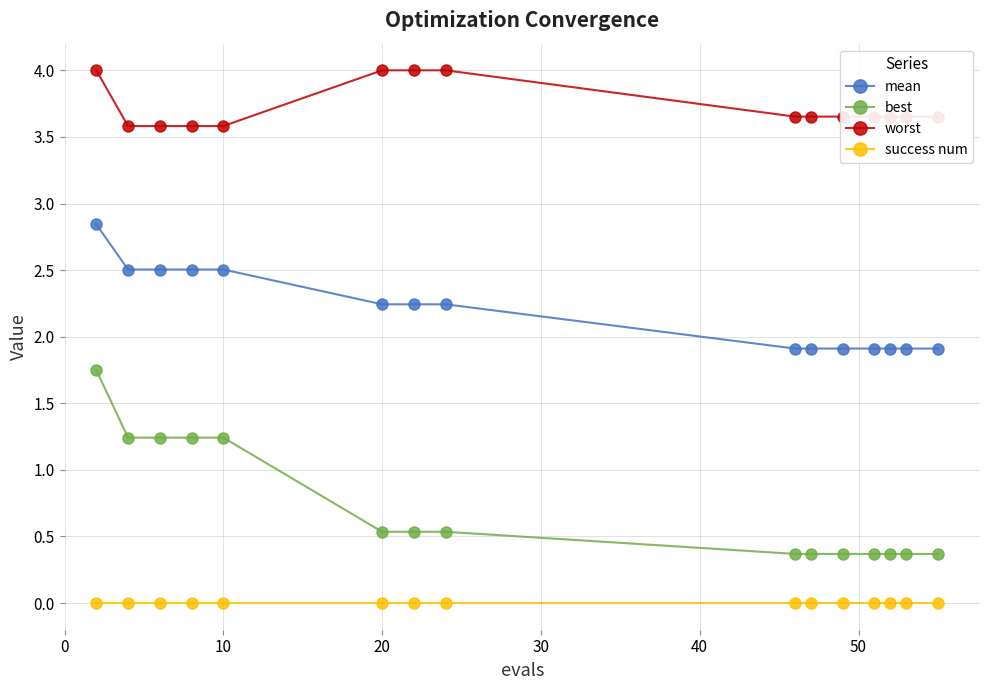

True or false: success num and best intersect in this chart.

False